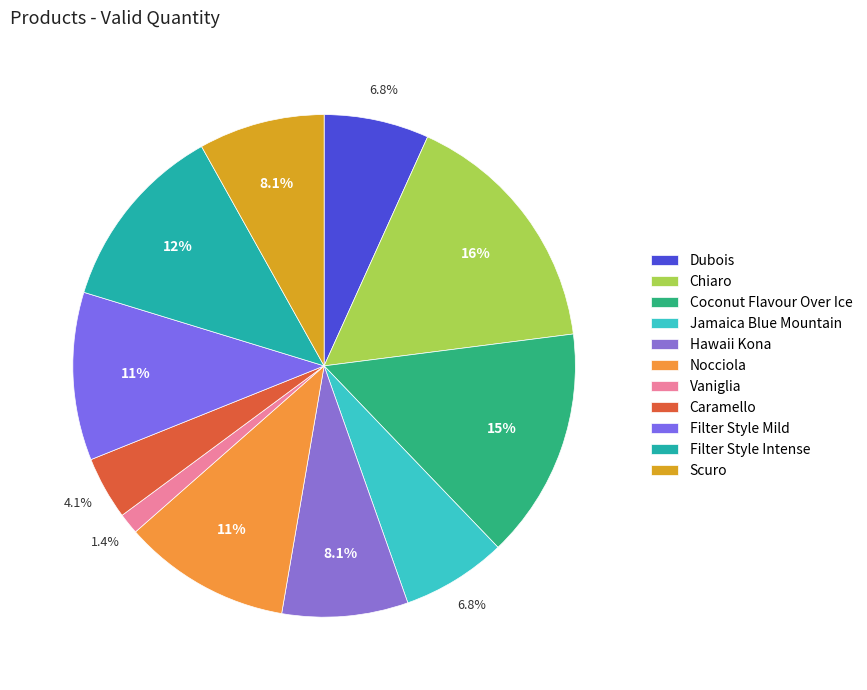

The Nocciola slice represents 11% of the pie. True or false?

True